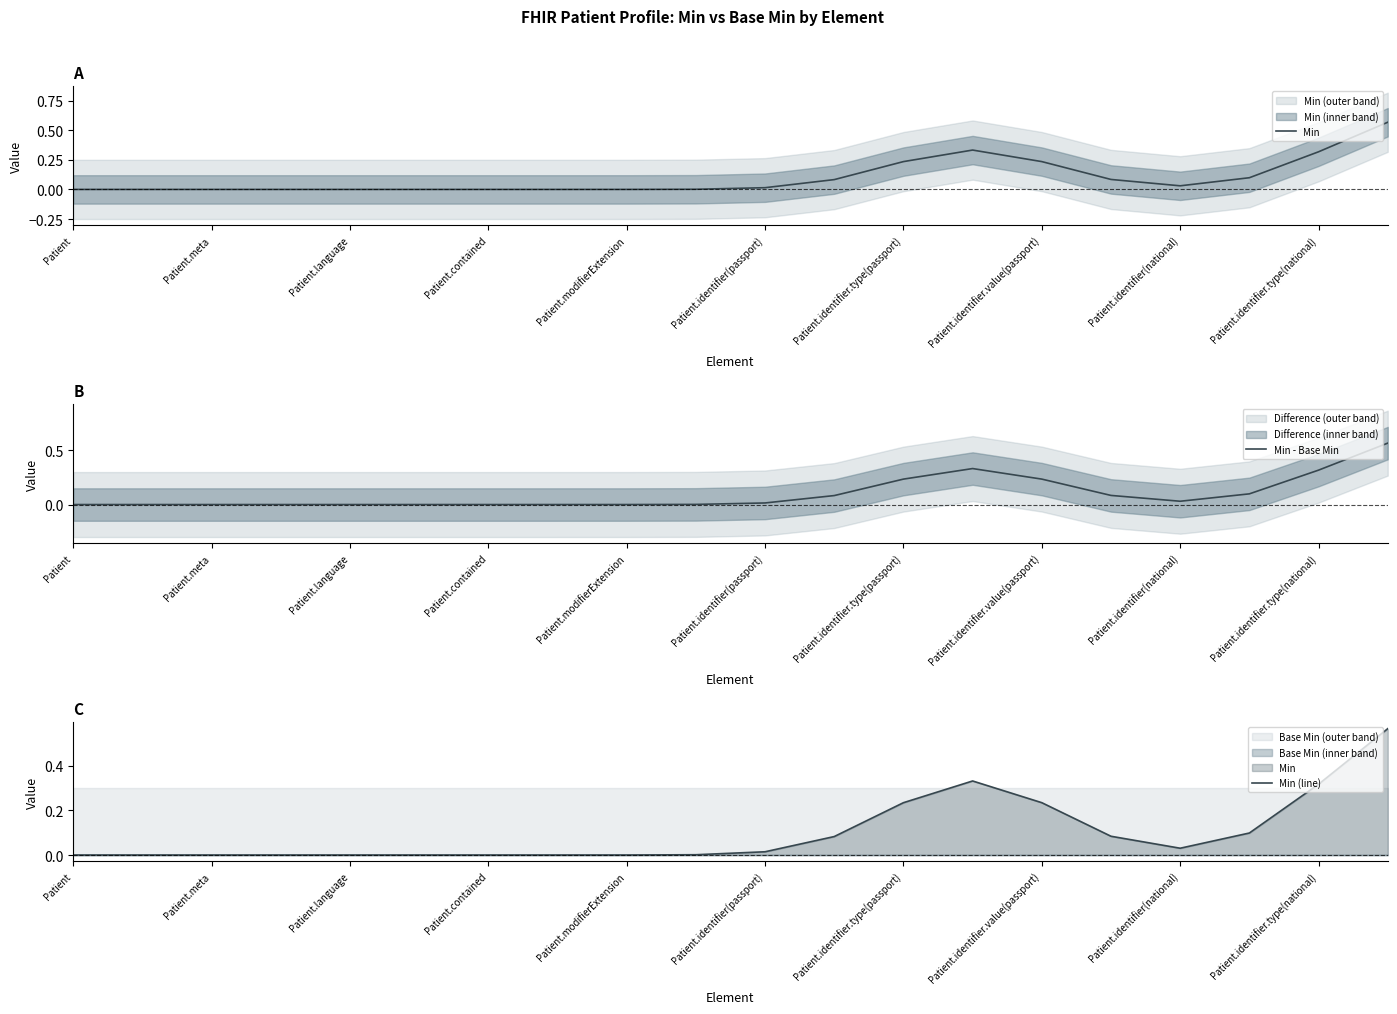

How many values in the Min - Base Min series exceed 0?

12